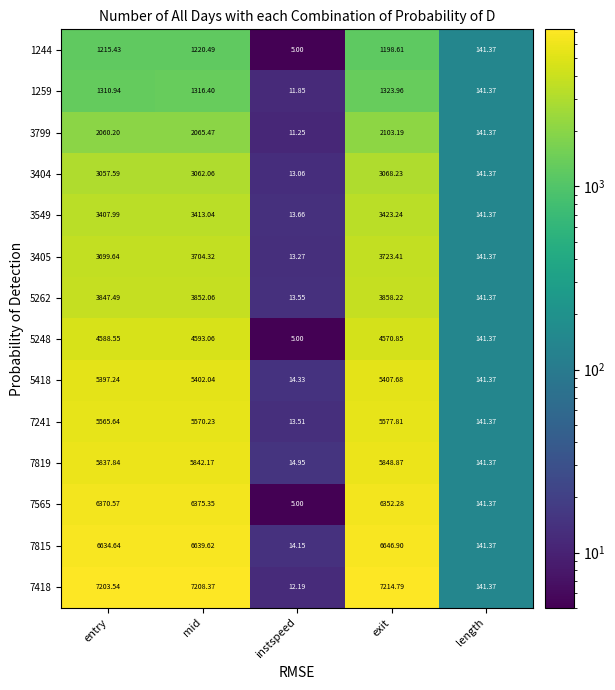

What is the total value across all series at length?

1979.2